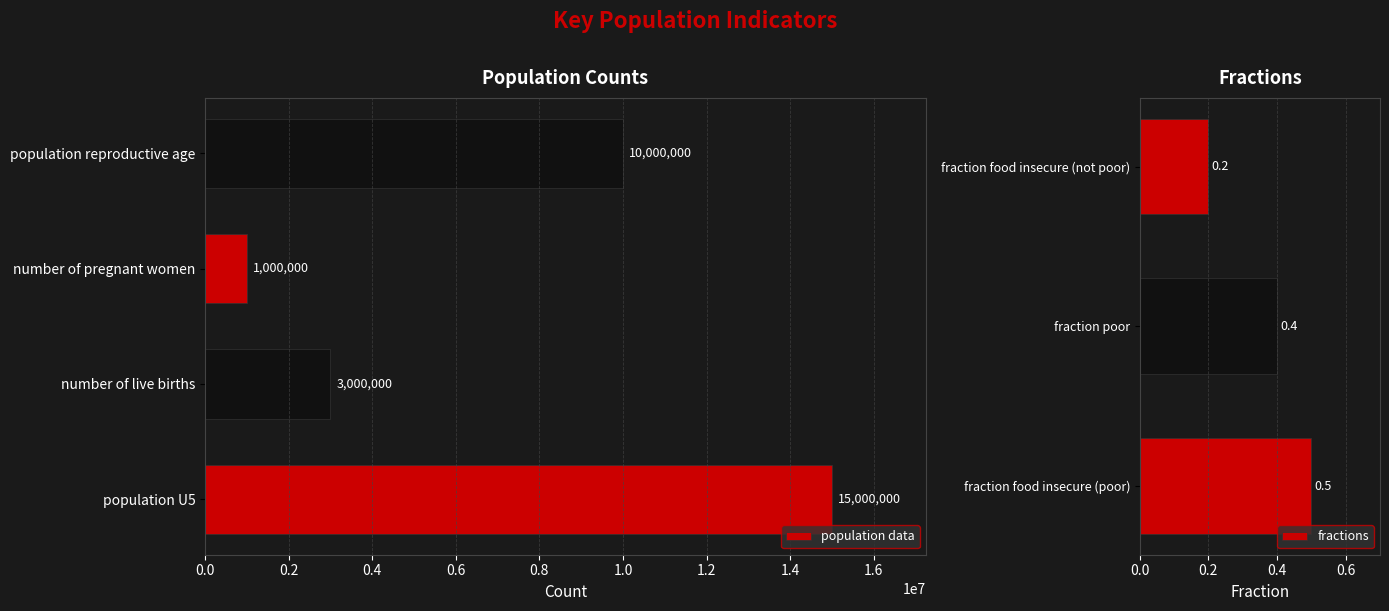

What is the change in value from number of live births to fraction poor?

-2999999.6